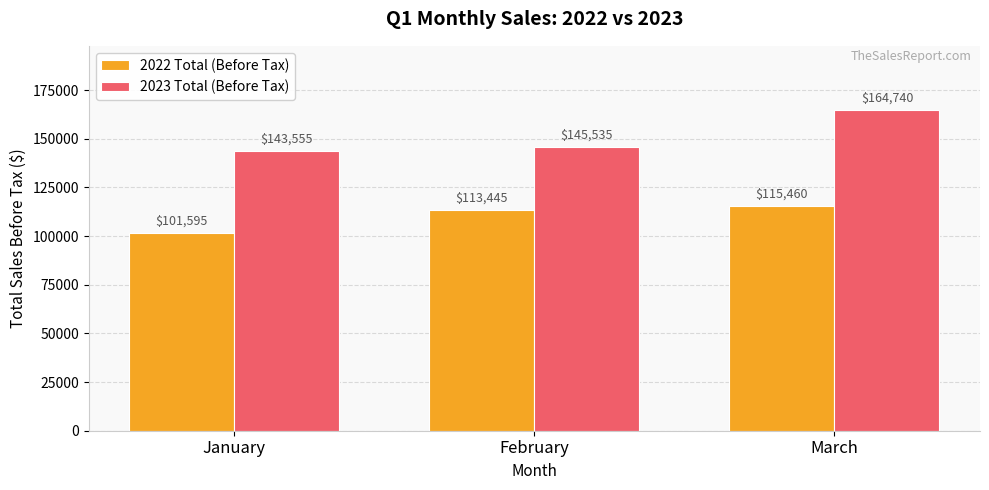

What is the maximum value for 2022 Total (Before Tax)?

115460